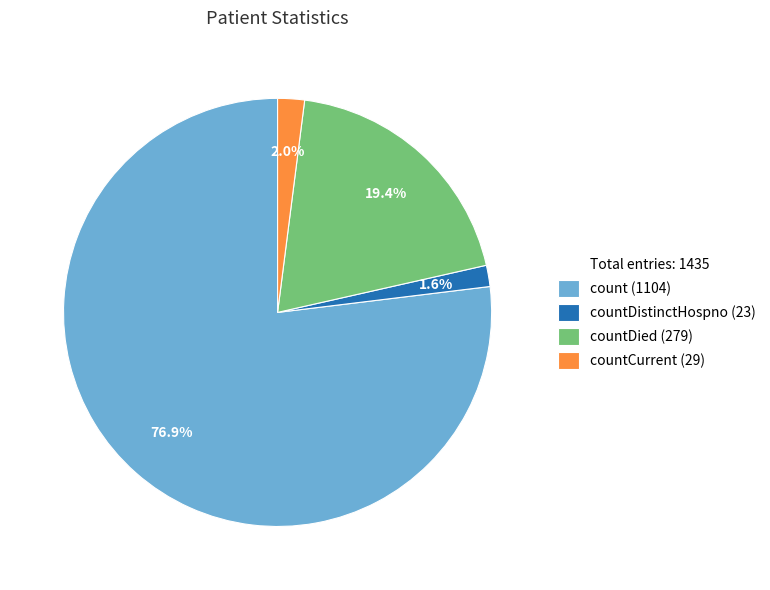

Is there any slice that represents more than half of the pie?

Yes